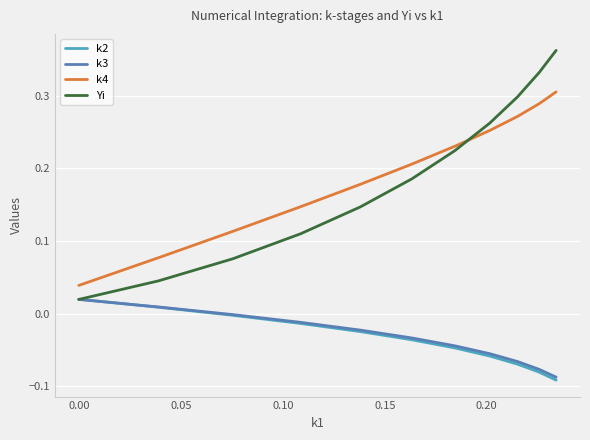

What are all the series names shown in the legend?

k2, k3, k4, Yi